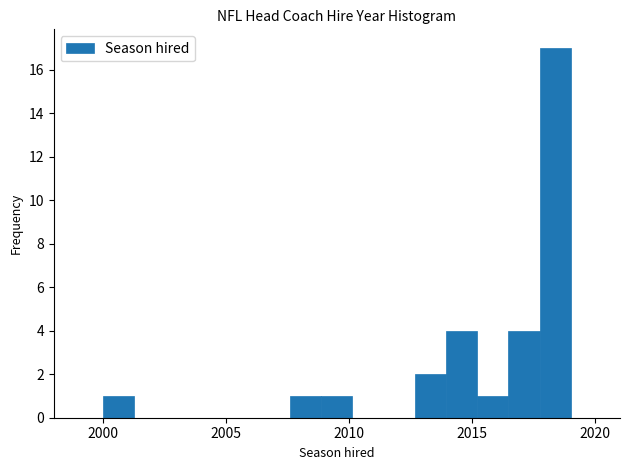

Read against the x-axis, roughly where is the centre of the tallest bar?

2018.5